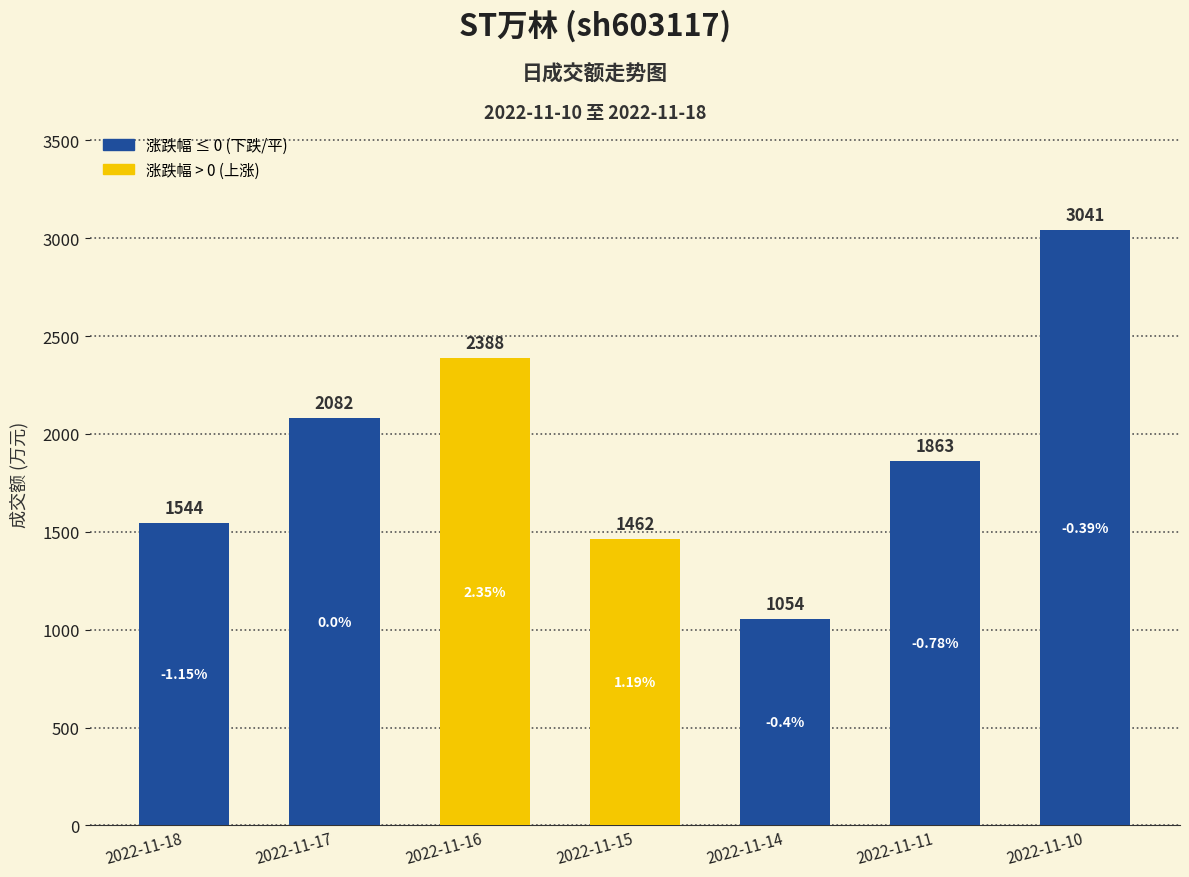

What is the difference between the maximum and minimum values?

1987